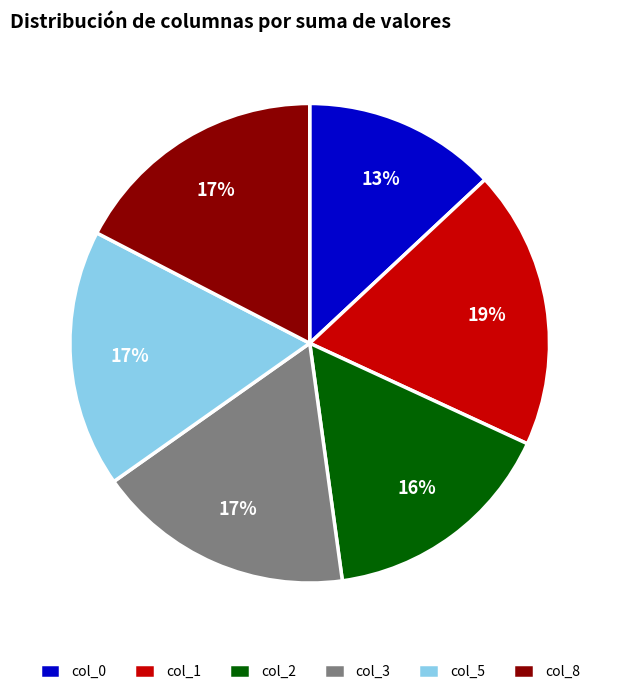

How many segments does this pie chart have?

6